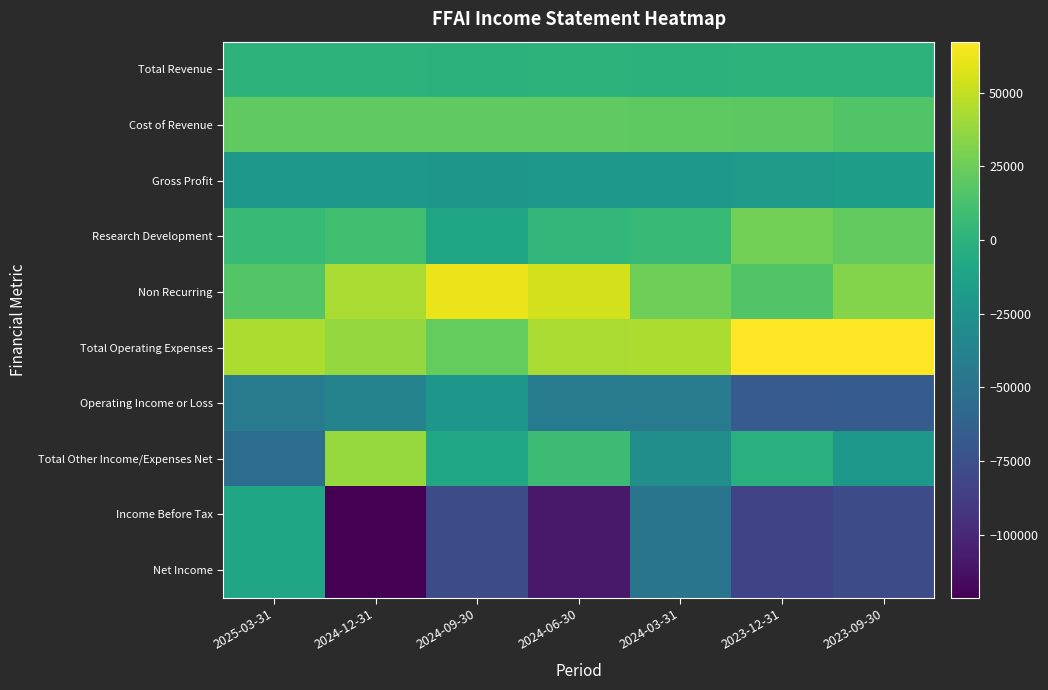

How many data points does each series have?

7